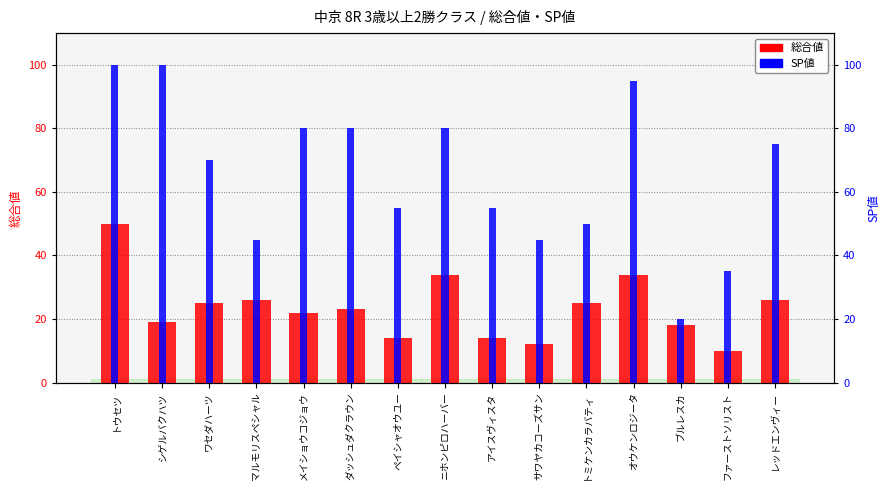

The 総合値 series shows 11 at ワセダハーツ. True or false?

False